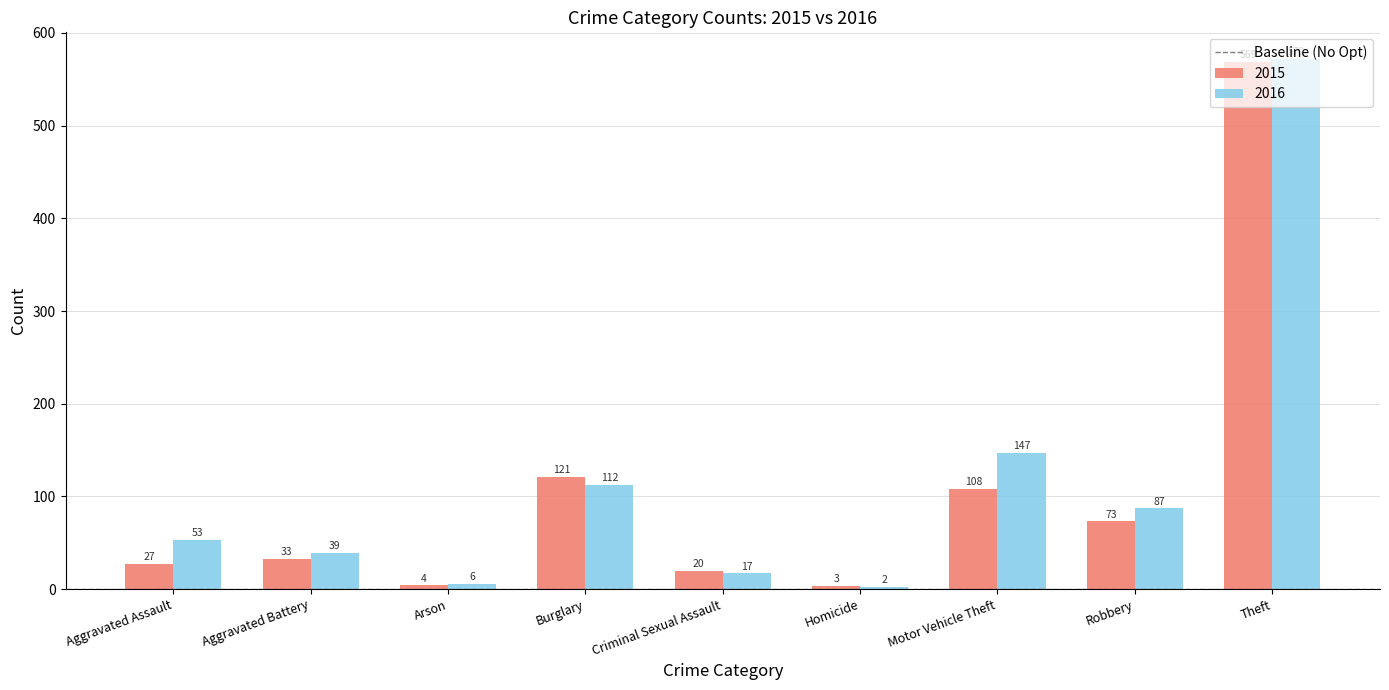

What is the value of the 2016 bar at the 2nd from the left?

39